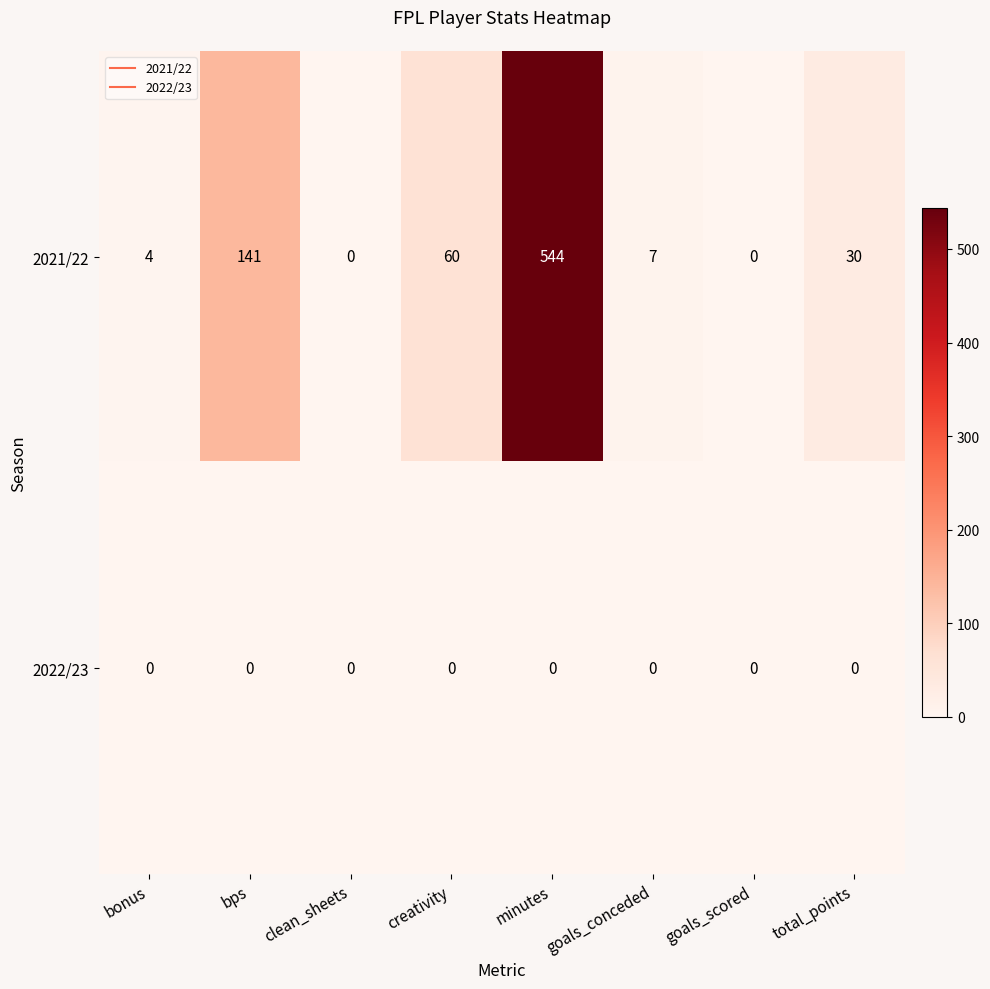

What value does the 2021/22 series have at bonus?

4